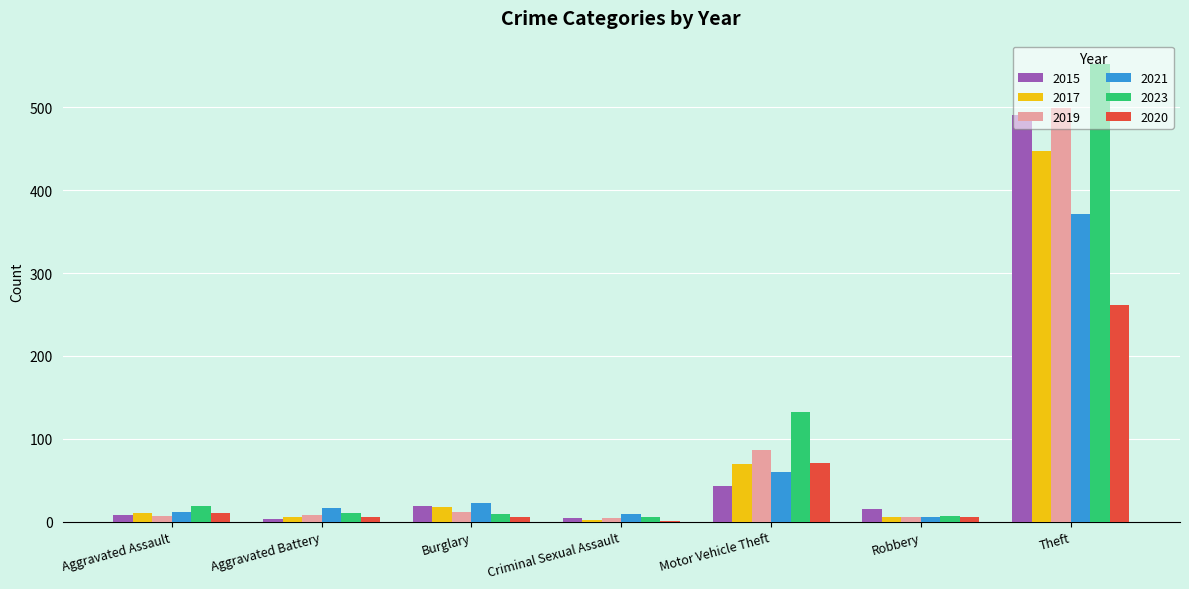

Where is 2023 nearest to the value 279?

Motor Vehicle Theft